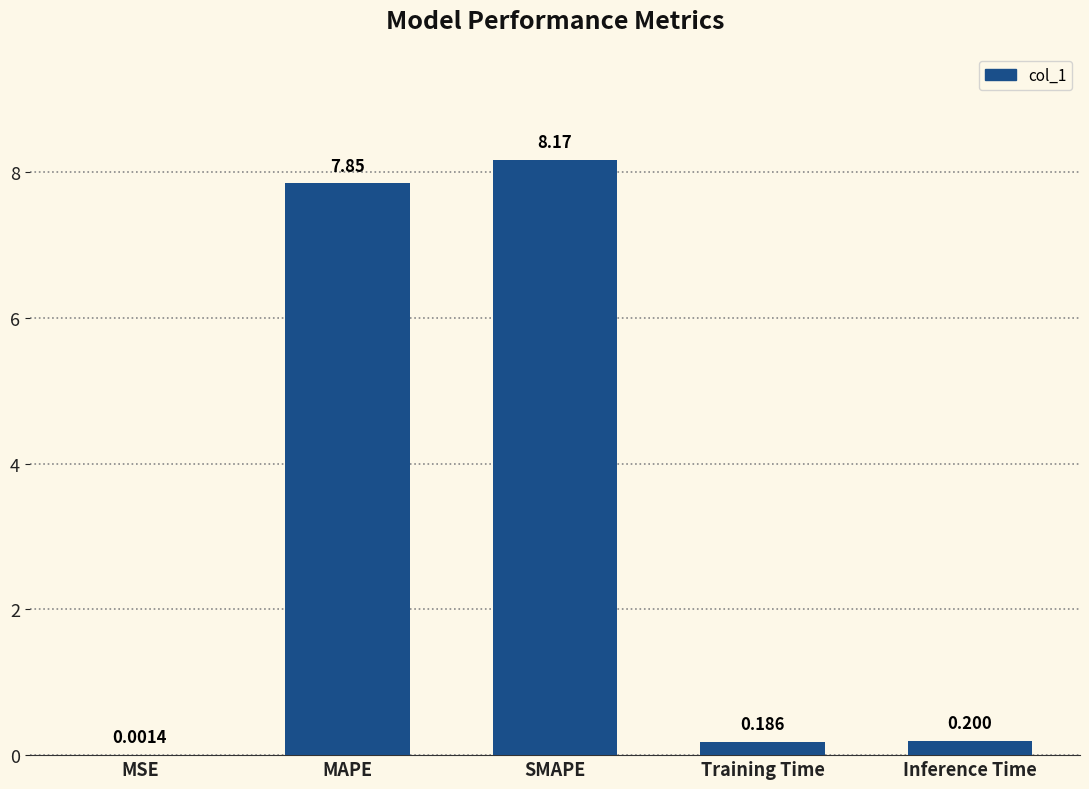

Are the bars grouped side by side (vs. stacked)?

No